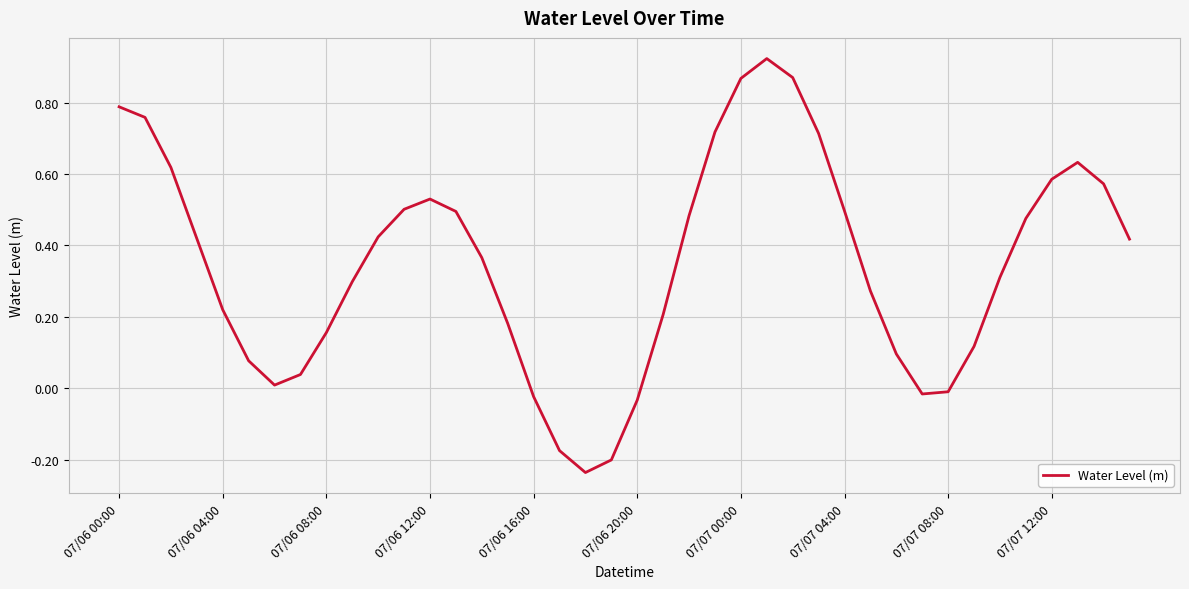

At which category does the chart reach its peak across all series?

25